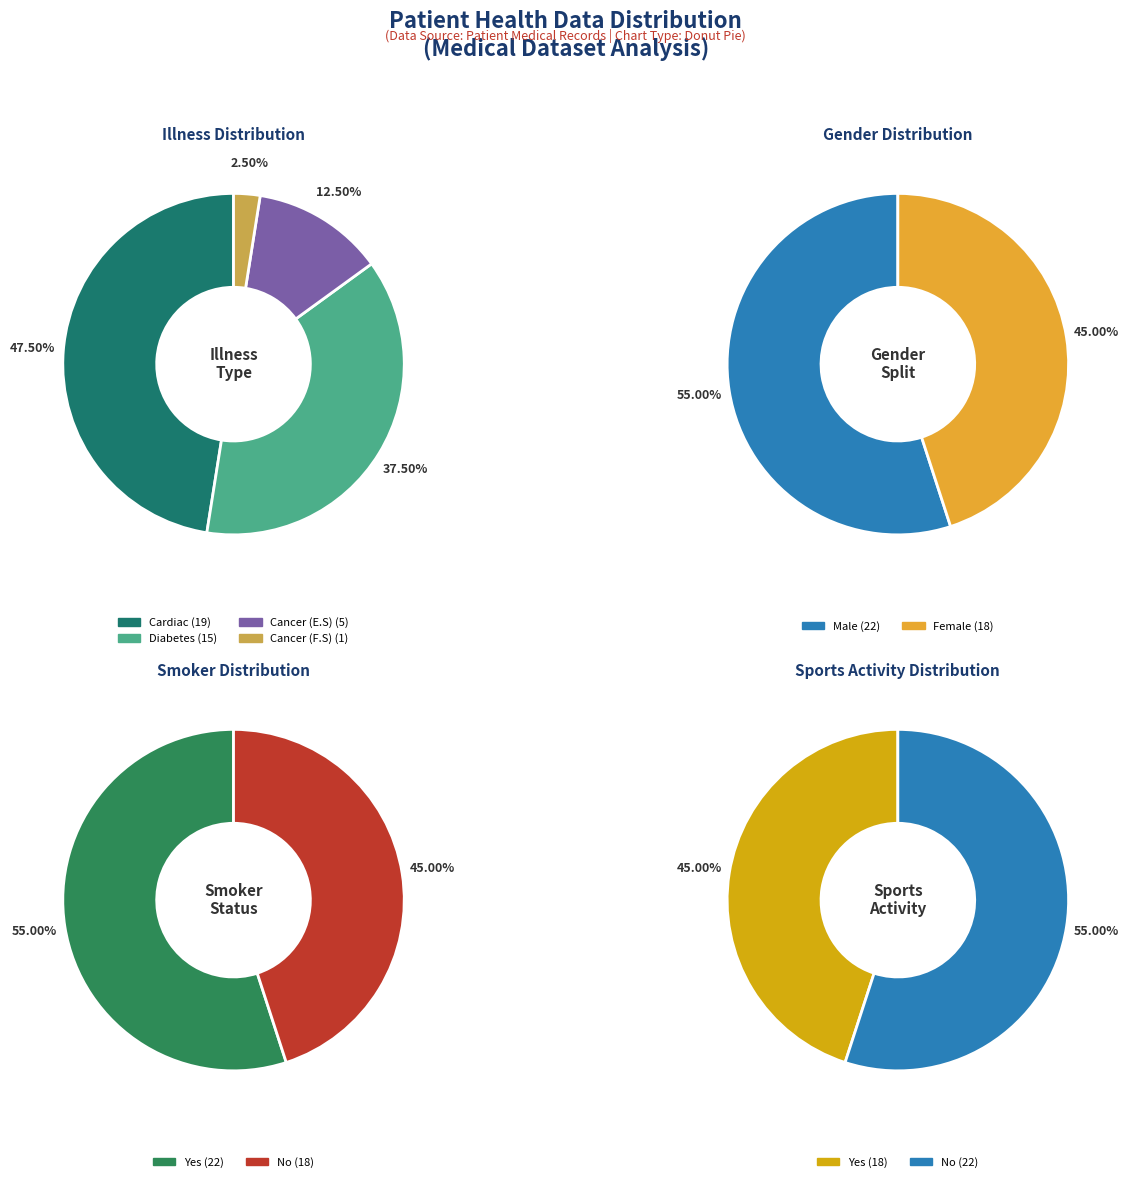

How many segments does this pie chart have?

4